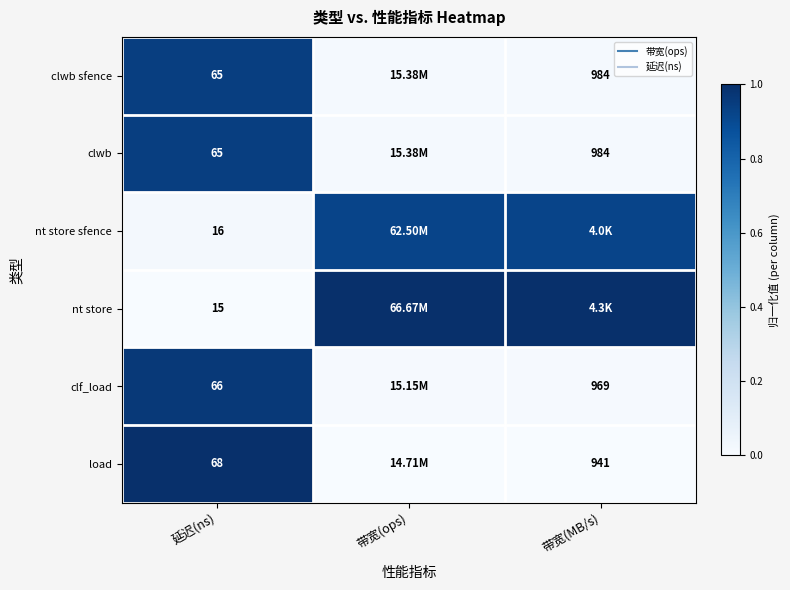

The nt store series shows 1.0 at 带宽(MB/s). True or false?

True